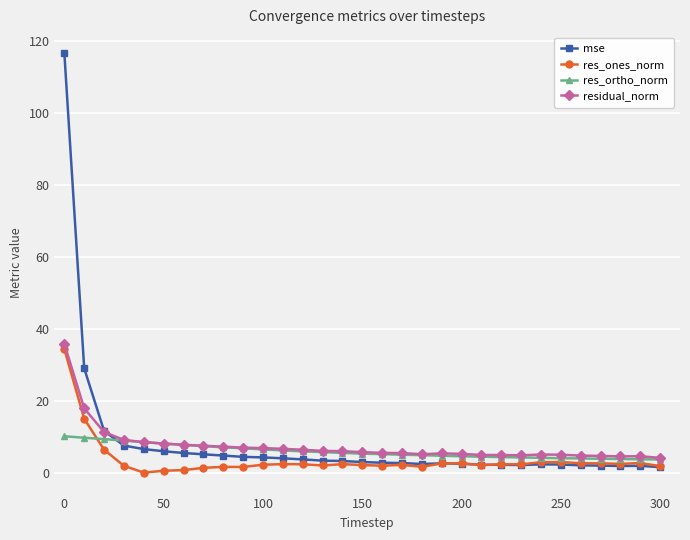

Which series has the widest spread of values?

mse